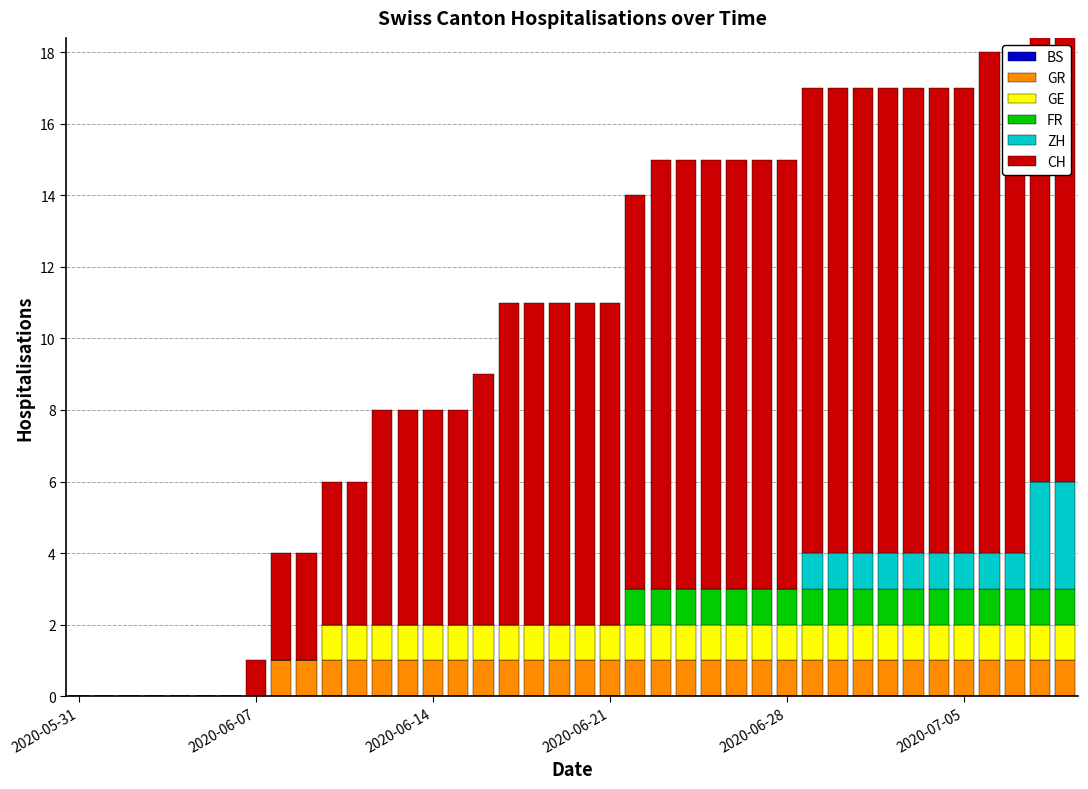

How many groups of bars are there?

40